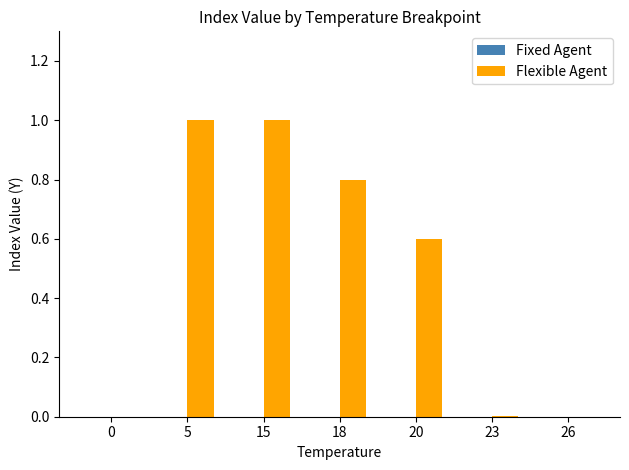

The chart shows a value of 0.0 at 23. True or false?

True